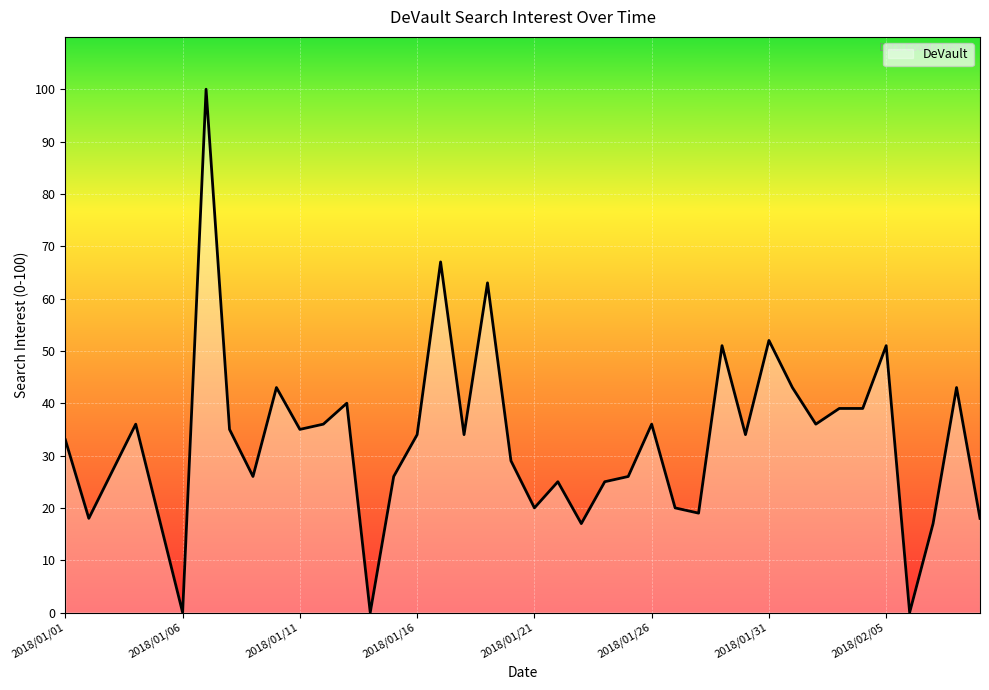

What is the difference between the maximum and minimum values?

100